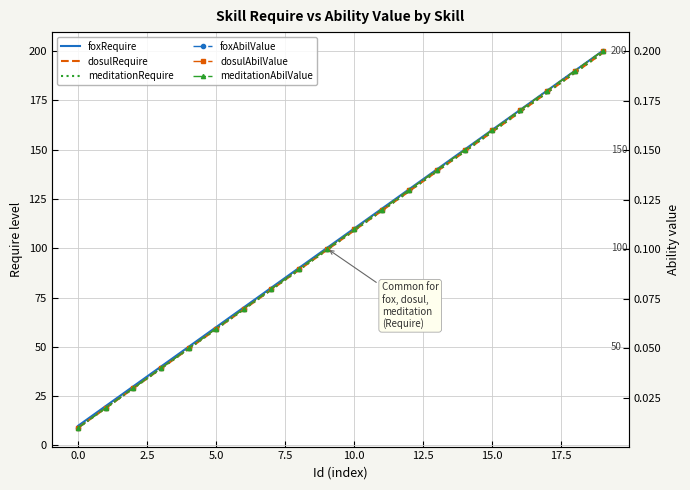

True or false: meditationRequire has more than 1 points higher than both neighbors.

False